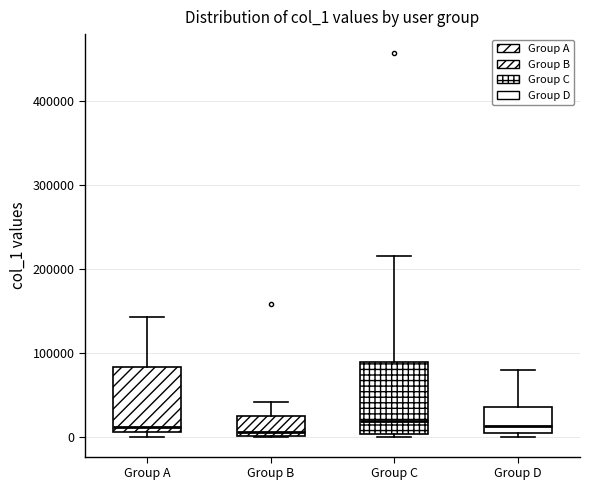

Where is the upper edge of the box for Group B on the y-axis? The values are not printed on the chart, so give them approximately, as read against the axis.

30000